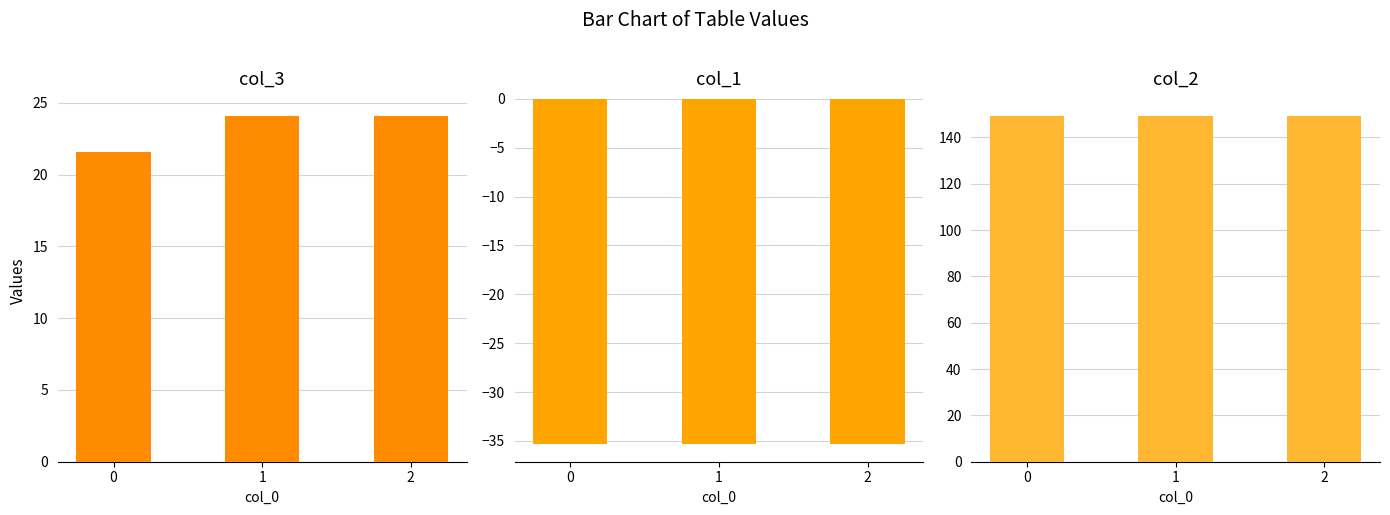

What is the average value of the col_2 series?

149.2